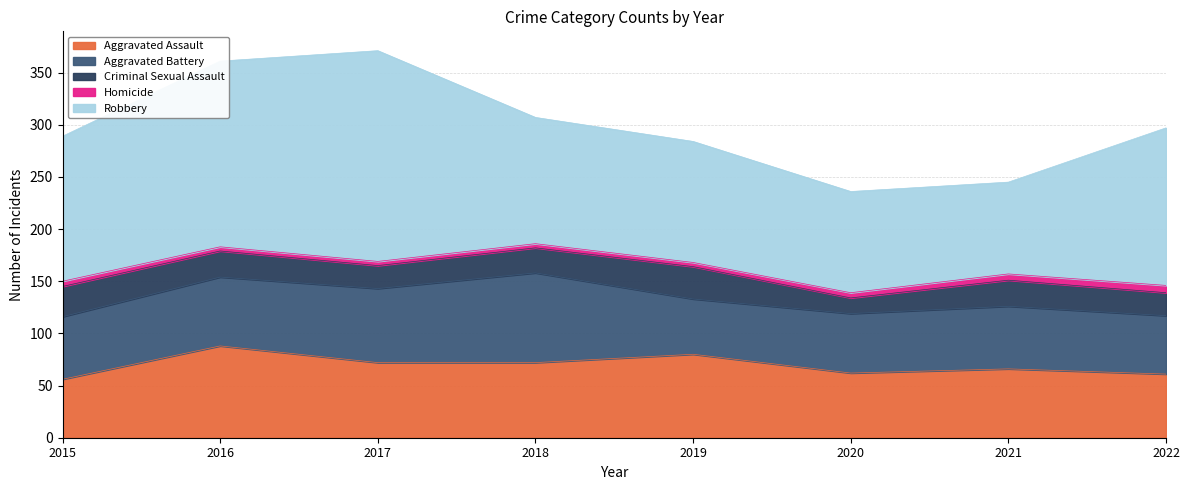

At which label is Homicide closest to 5?

2015